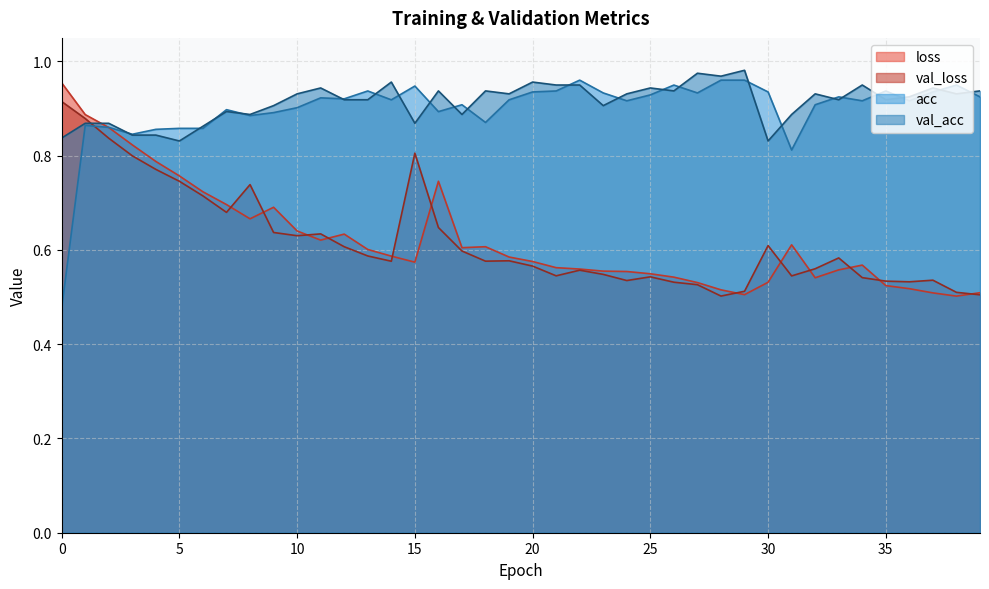

How many data points does each series have?

40